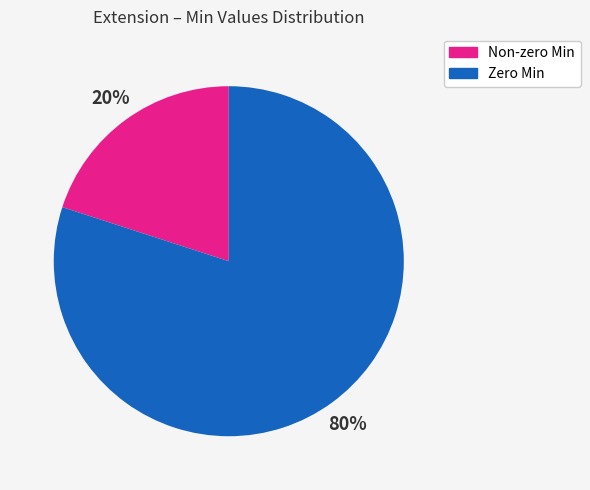

Which slice represents more than half of the pie?

Zero Min